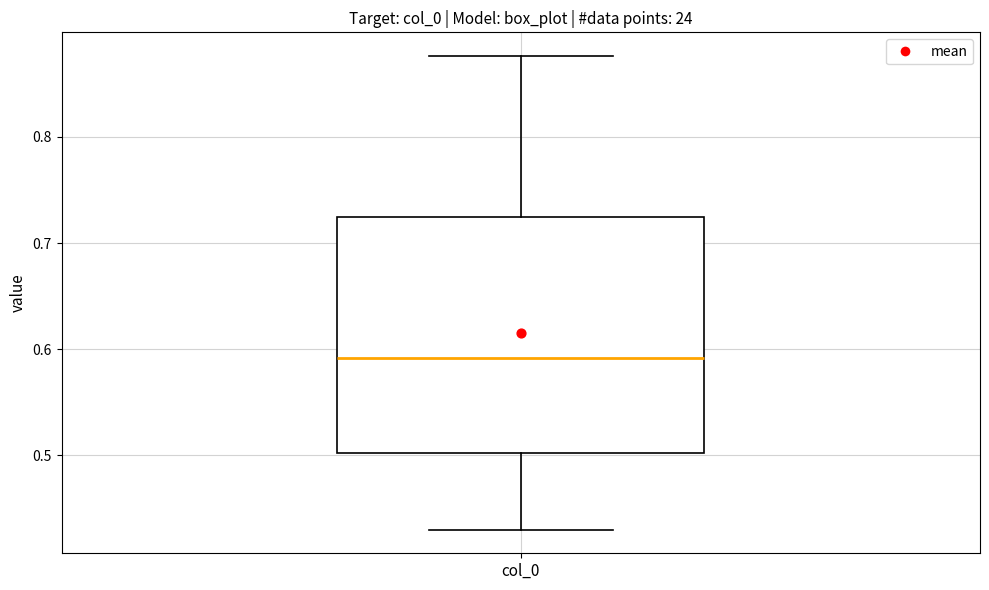

Read this box plot against the y-axis: the position of the median line, the range covered by the box, and the ends of both whiskers. The values are not printed on the chart, so give them approximately, as read against the axis.

median 0.59, box 0.50 to 0.72, whiskers 0.43 to 0.88